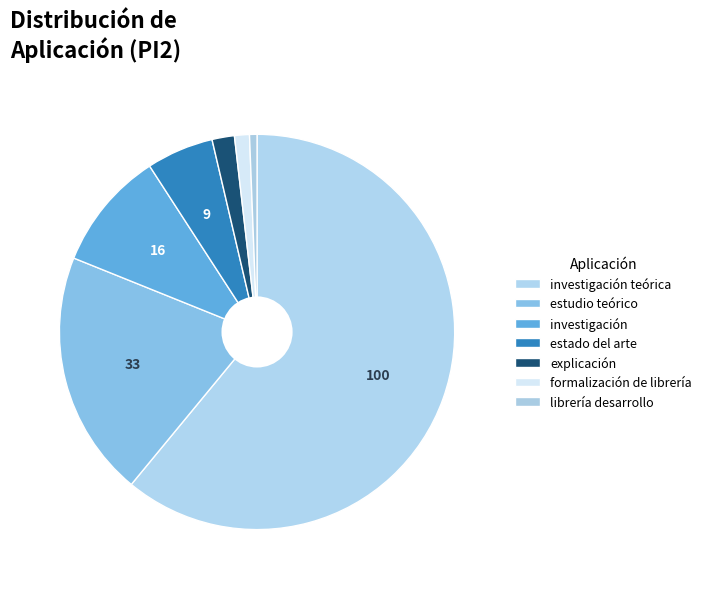

Rank the categories by value from lowest to highest.

librería desarrollo, formalización de librería, explicación, estado del arte, investigación, estudio teórico, investigación teórica